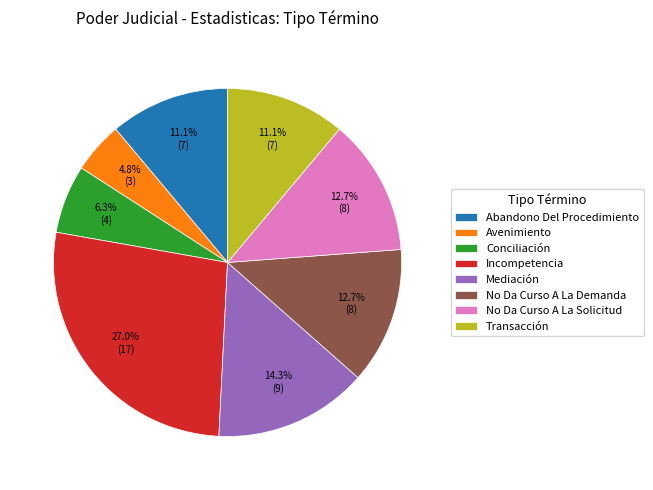

Does Incompetencia represent more than half of the total?

No